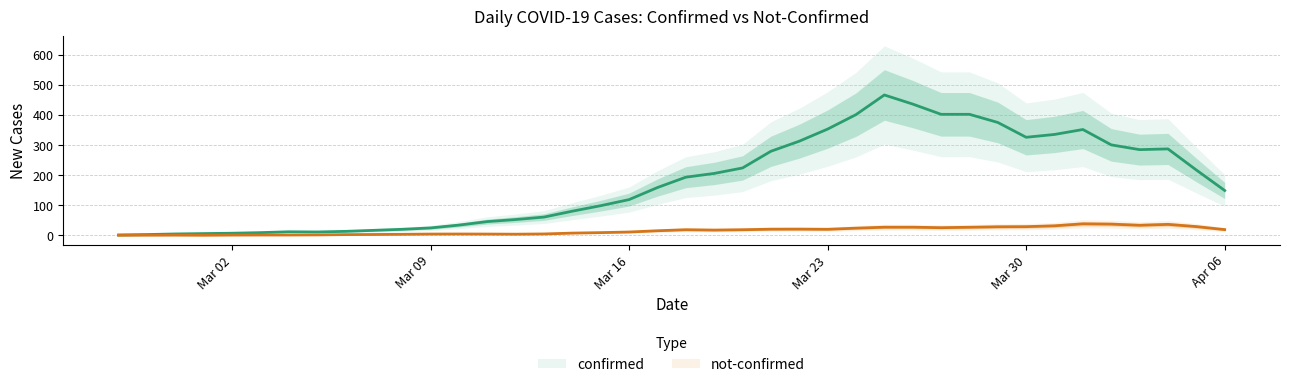

What is the sum of all confirmed values?

7257